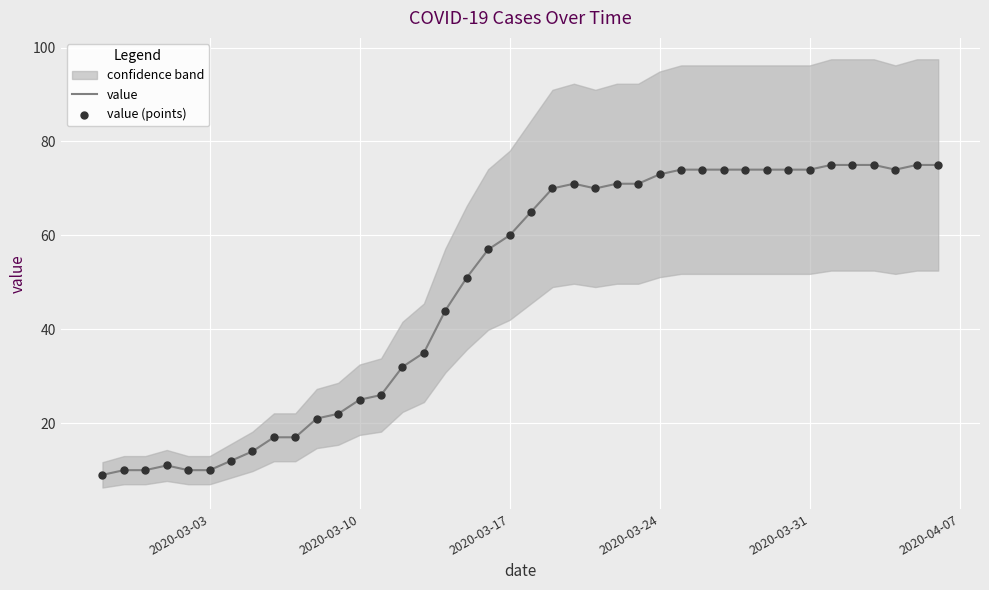

What is the lowest value of the value series?

9